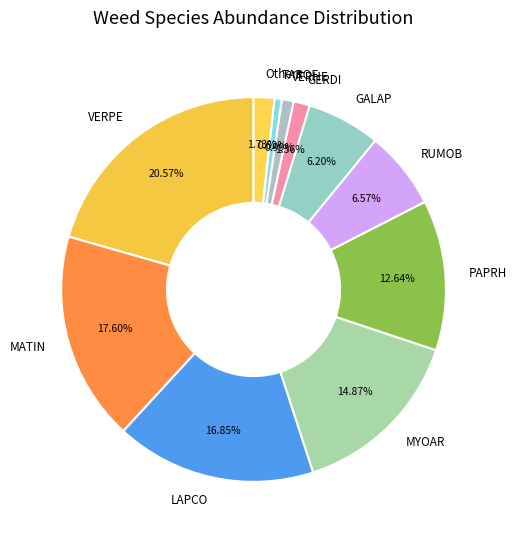

To the nearest percent, what is the difference between the largest and smallest slice percentages?

20%